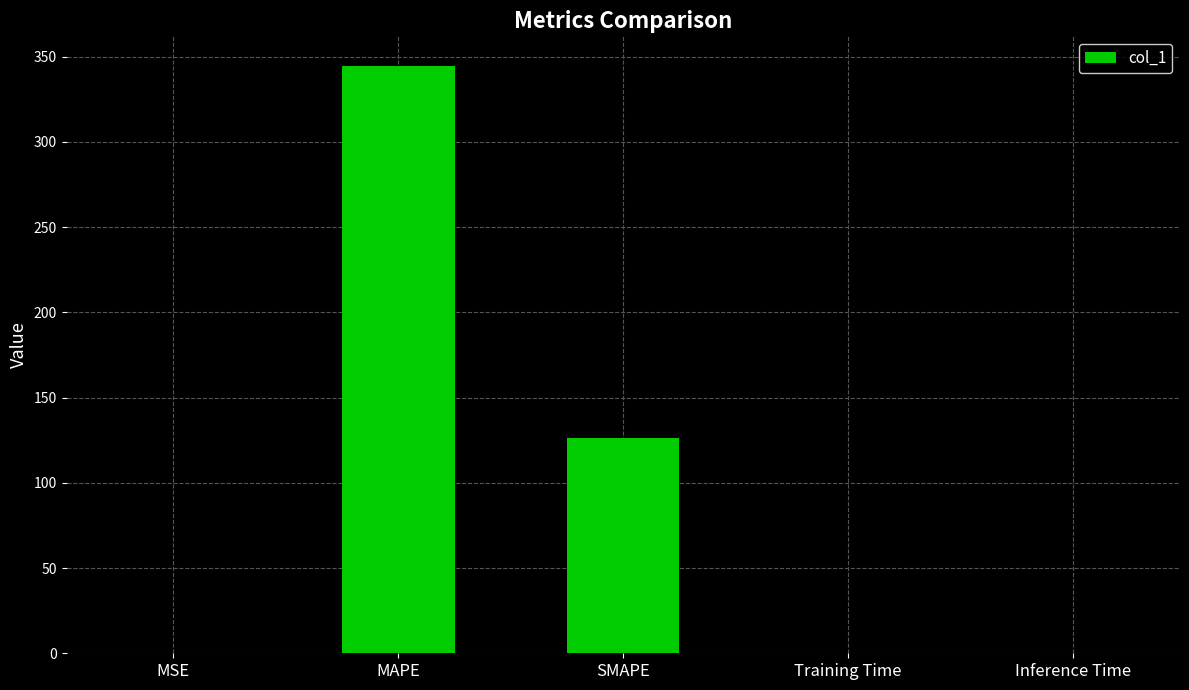

The value at SMAPE is 126.6. True or false?

True